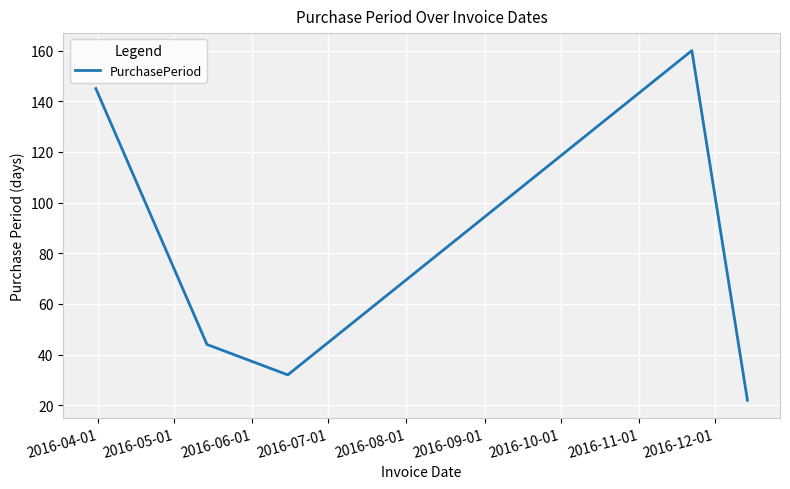

What is the maximum value shown in the chart?

160